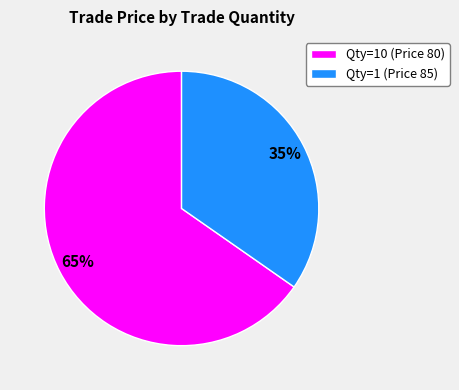

Do Qty=10 (Price 80) and Qty=1 (Price 85) together represent more than half of the pie?

Yes